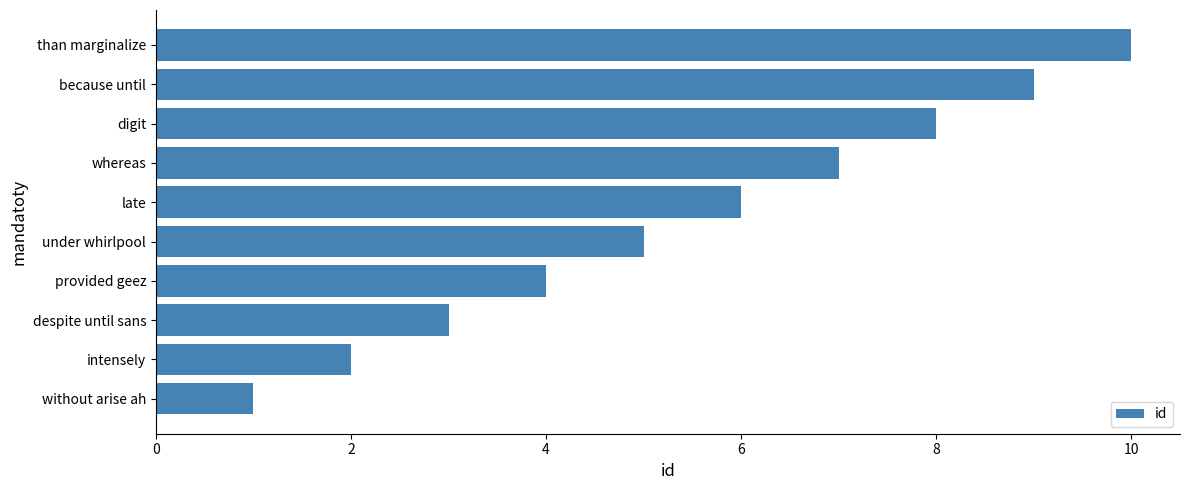

Is it true that the value at intensely is 2?

True